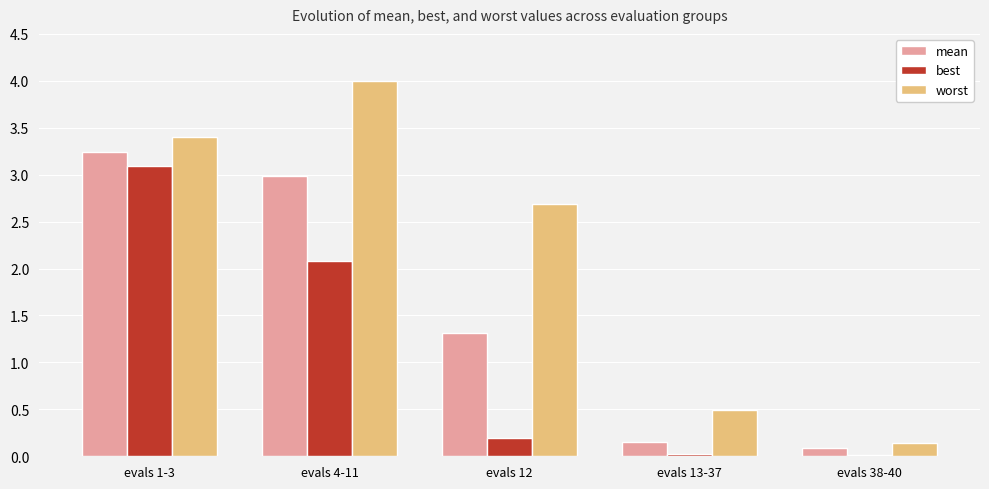

How many bars are there in each group?

3